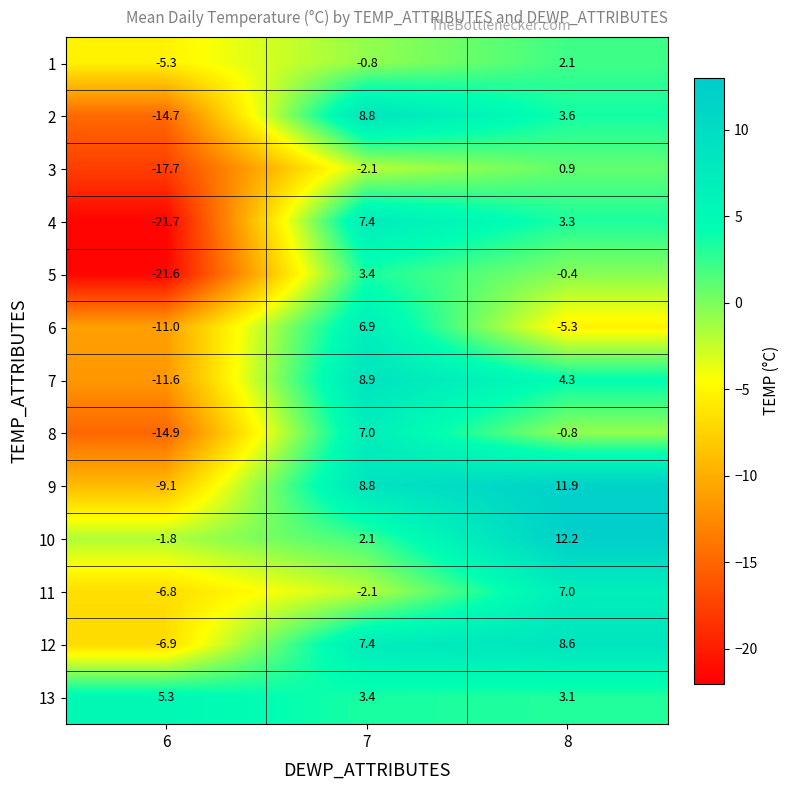

What is the smallest value displayed?

-21.7